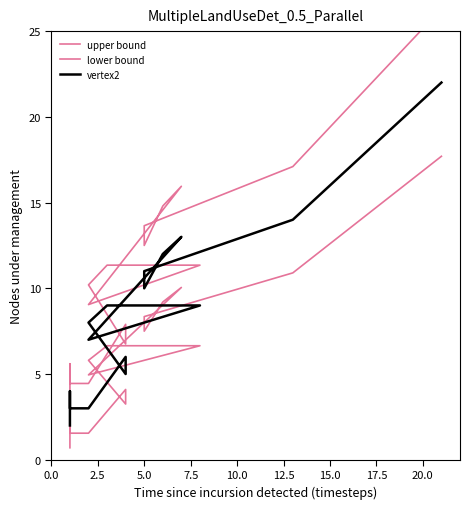

How many distinct data groups are displayed?

3